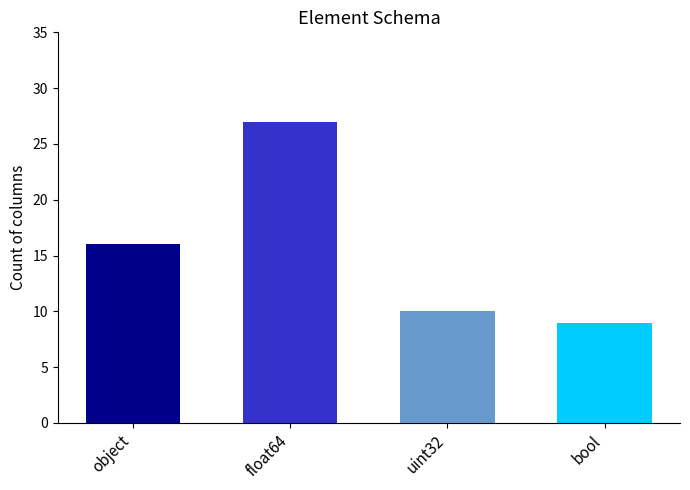

What is the average value?

16